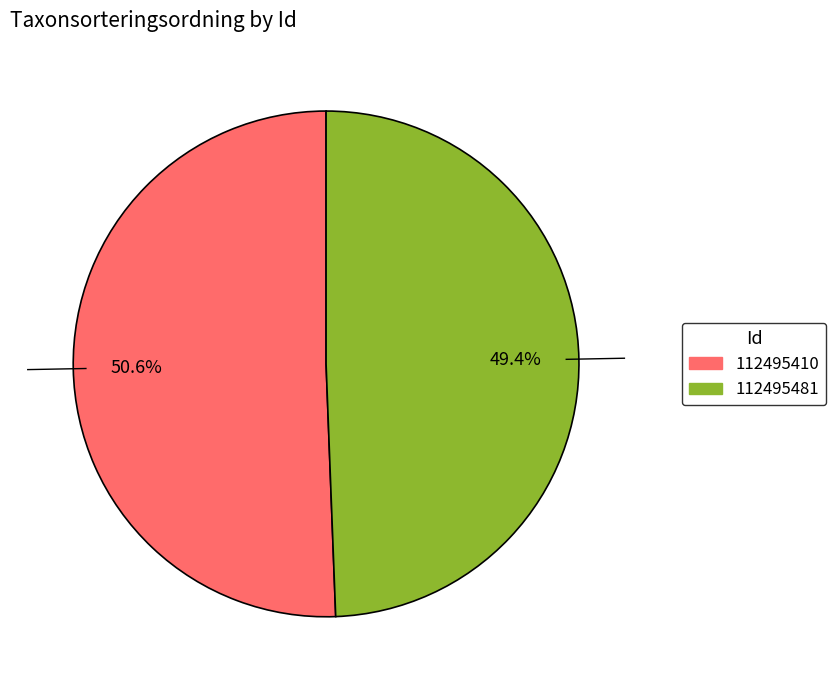

How much of the chart is everything except 112495481?

50.6%